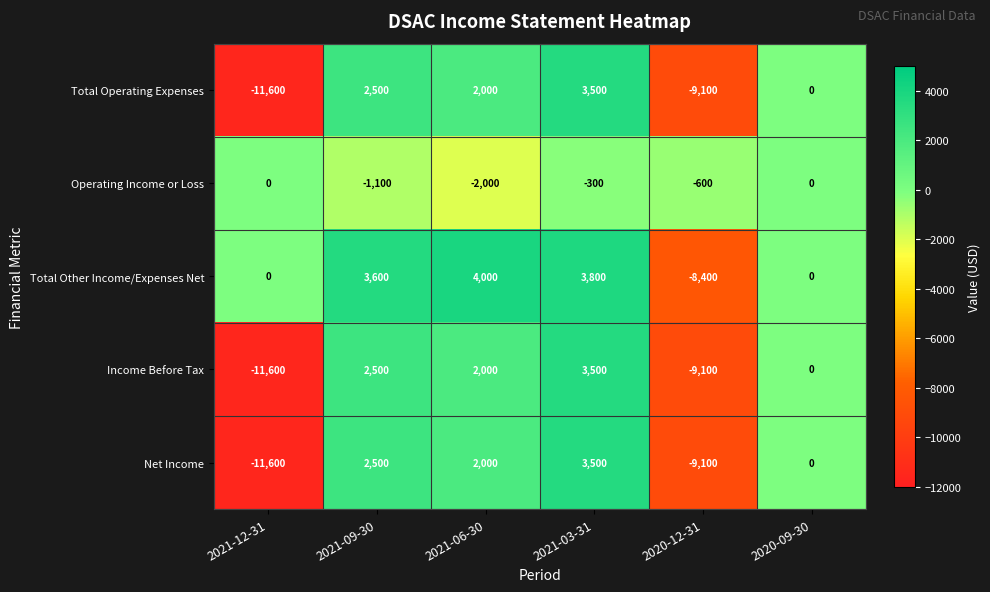

At which category is the sum across all series the highest?

2021-03-31